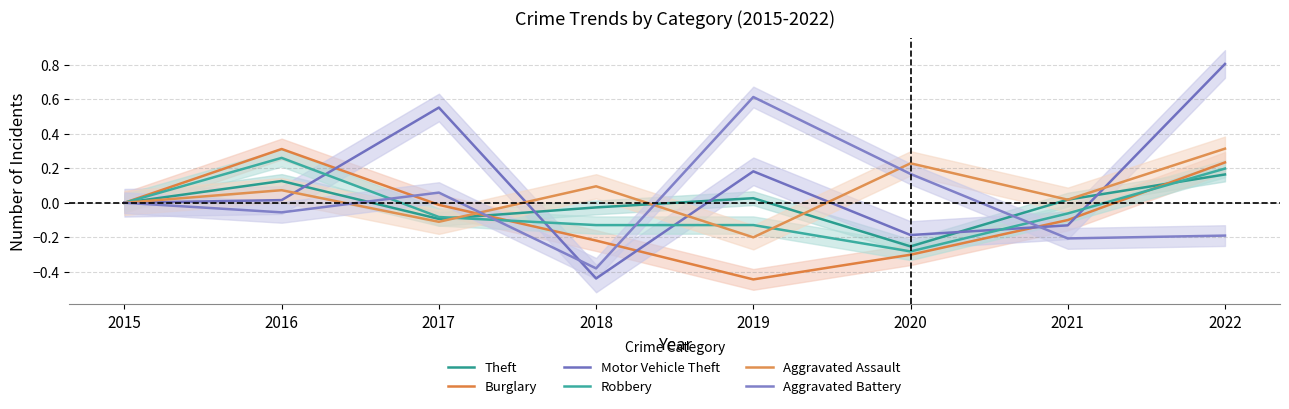

What is the approximate value of Motor Vehicle Theft at 2019?

0.2